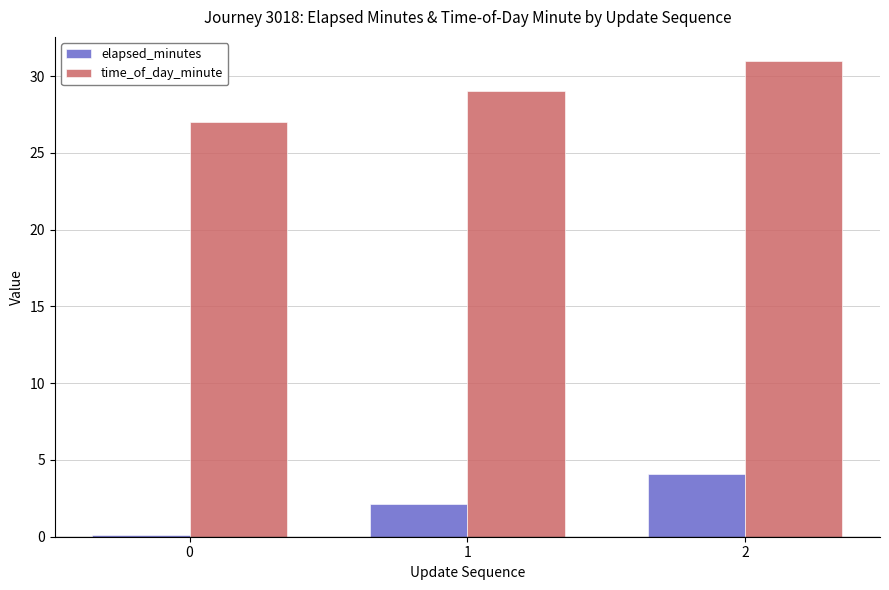

Rank the series at 0 from lowest to highest value.

elapsed_minutes, time_of_day_minute